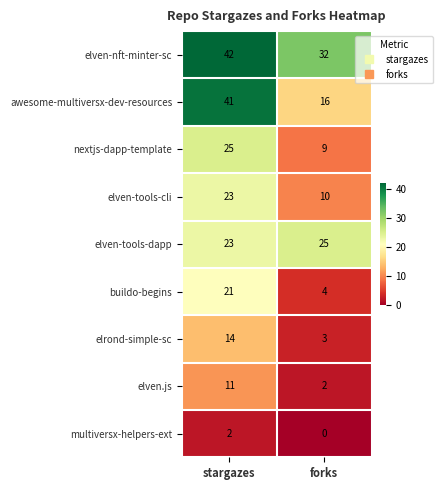

What is the total value across all series at stargazes?

202